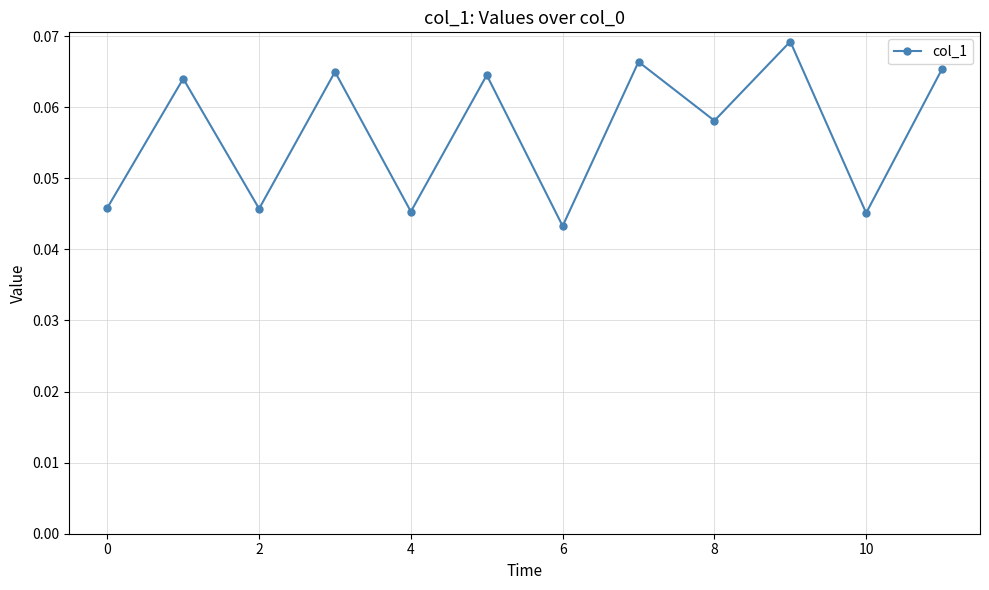

How many values are between 0 and 1?

12